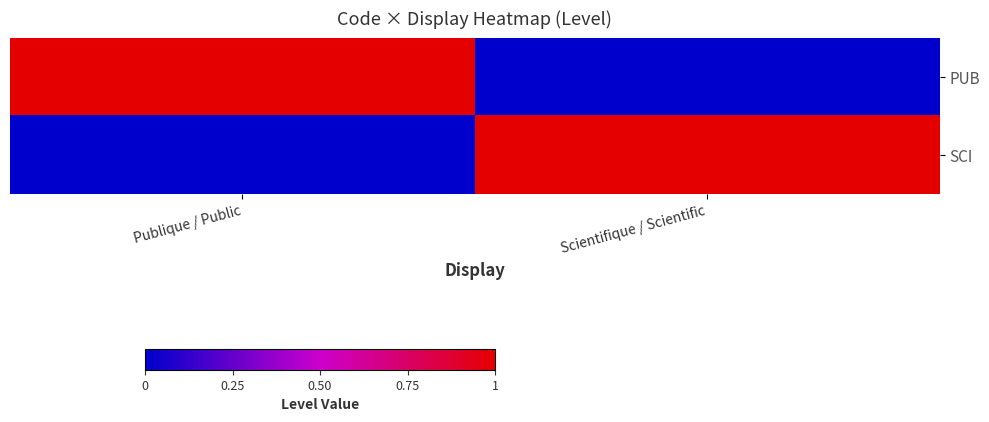

Which series has the largest range (max minus min)?

PUB